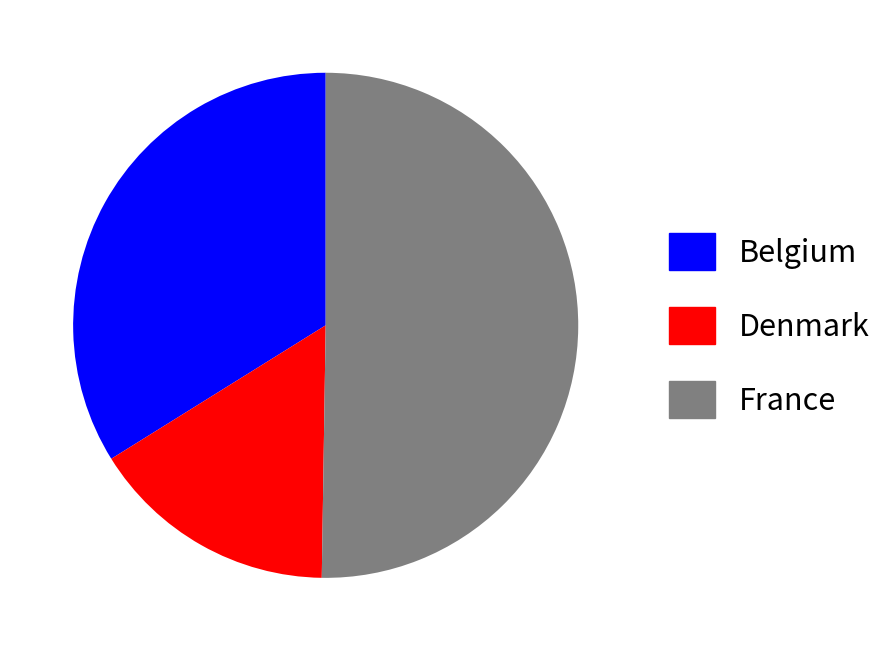

Which slice is the smallest?

Denmark